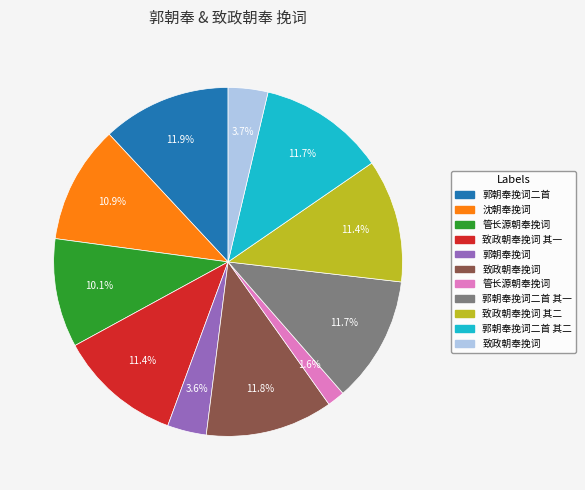

Does any single category account for the majority?

No